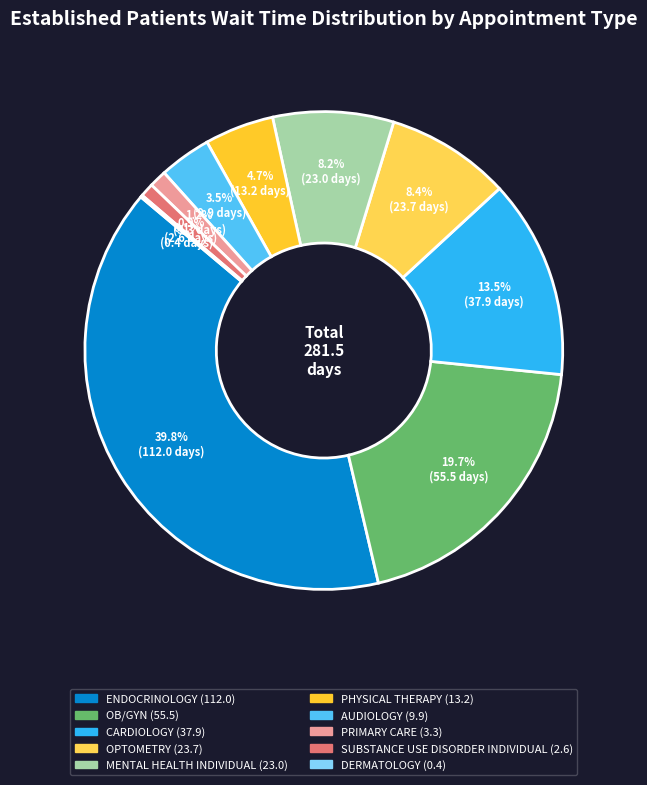

Is there a majority slice in this chart?

No